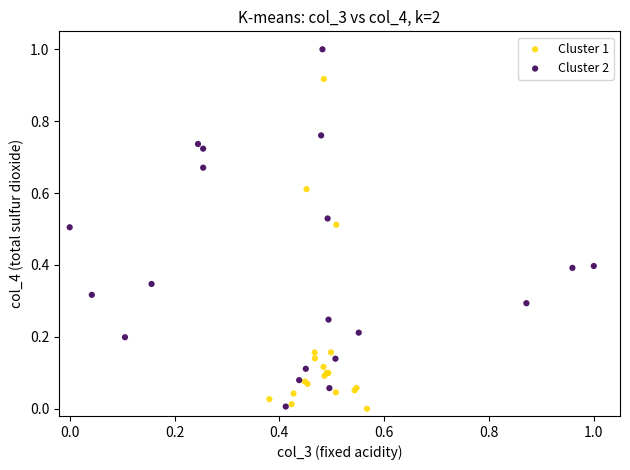

Which series has the largest Y range (max minus min)?

Cluster 2